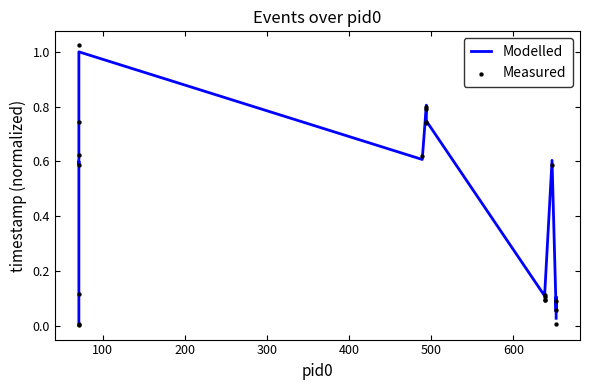

At how many categories does at least one series exceed 0?

20